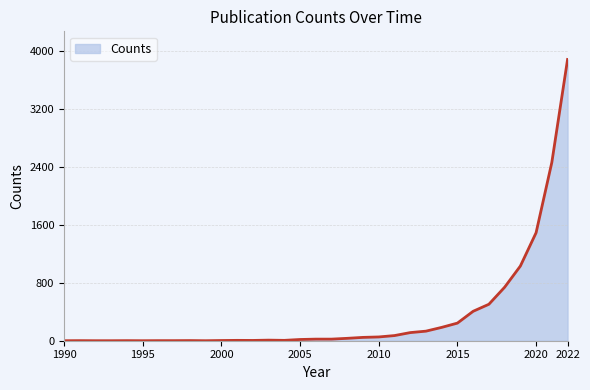

What is the average value?

348